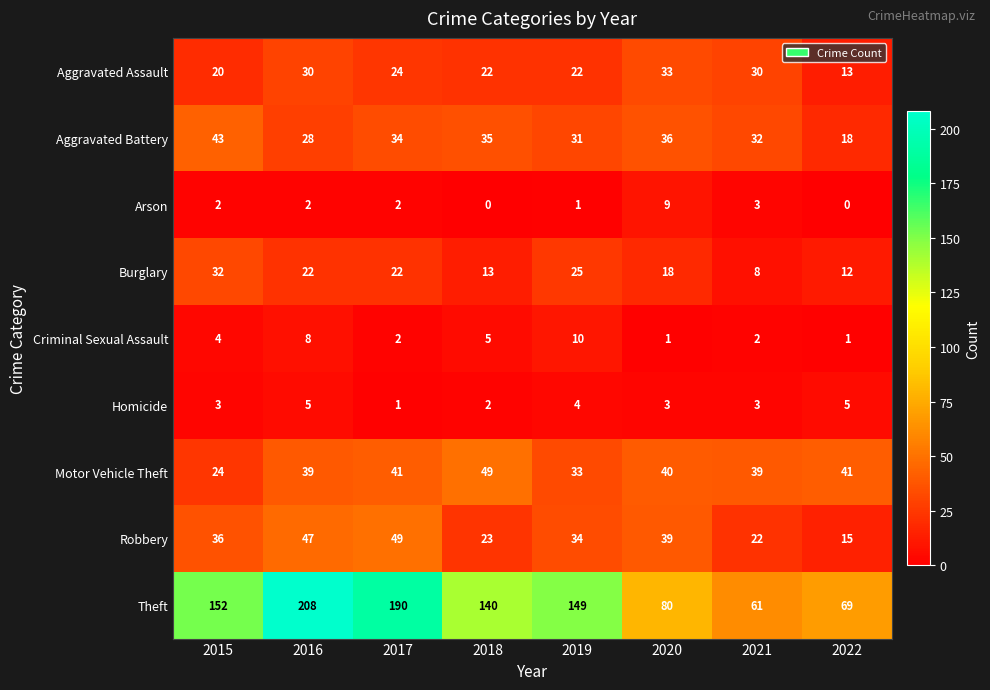

At 2020, list the series in order from largest to smallest.

Theft, Motor Vehicle Theft, Robbery, Aggravated Battery, Aggravated Assault, Burglary, Arson, Homicide, Criminal Sexual Assault